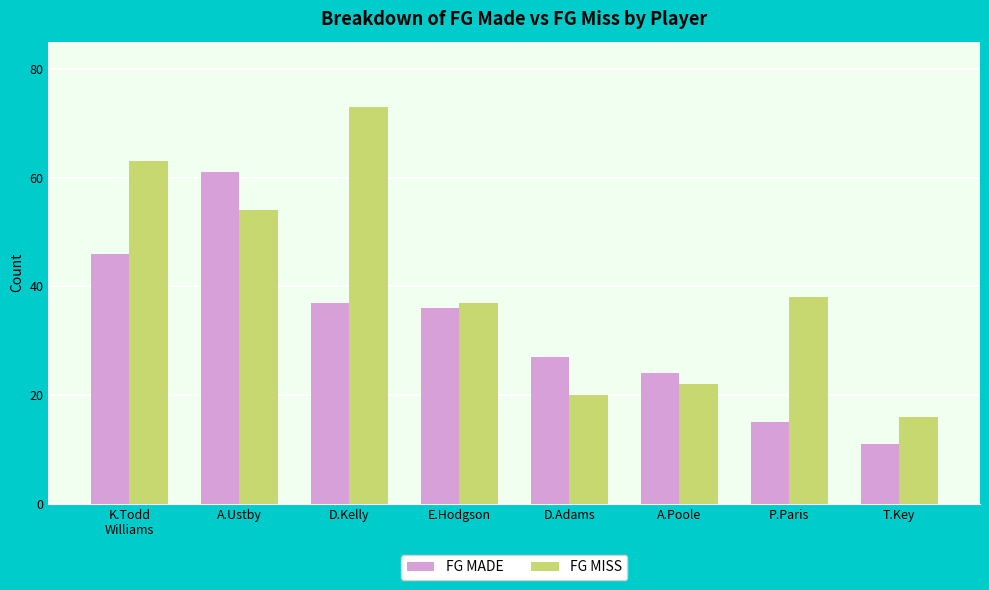

What is the average value of the FG MADE series?

32